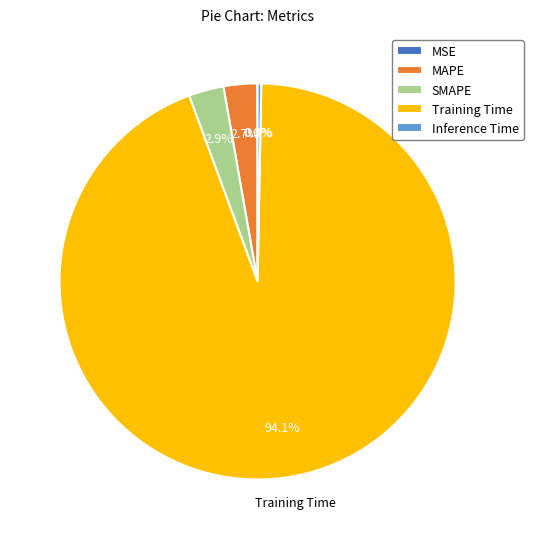

The Inference Time slice represents 12% of the pie. True or false?

False